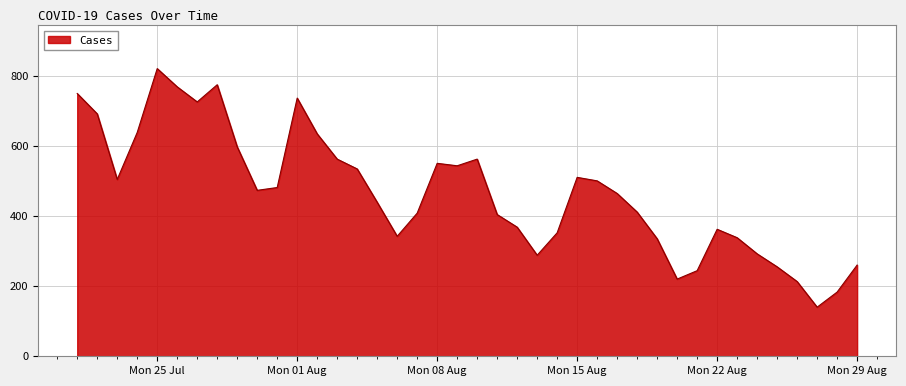

What is the difference between the maximum and minimum values?

680